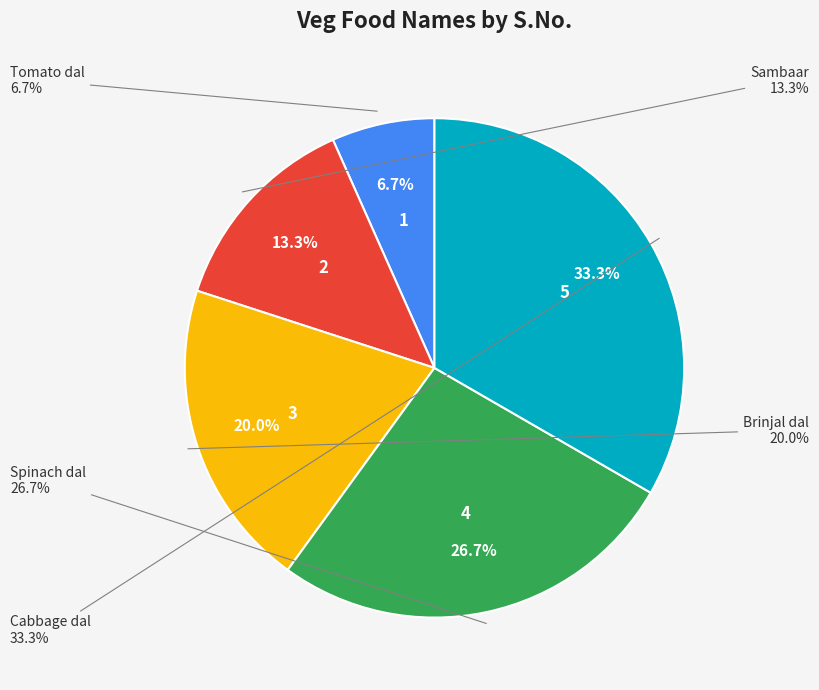

To the nearest percent, what portion does Tomato dal represent?

7%